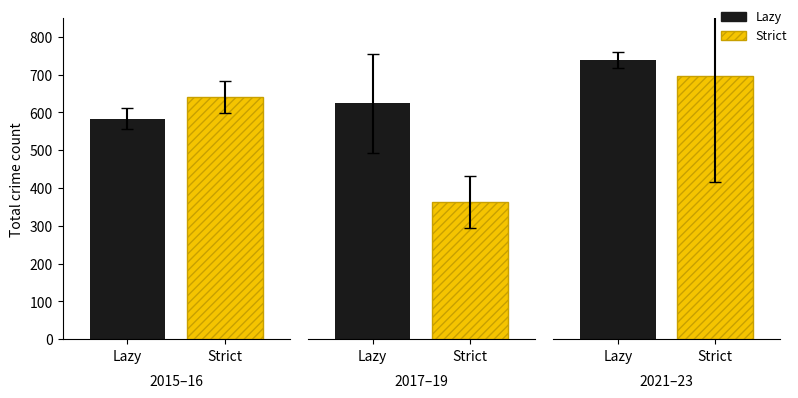

What is the difference between the Strict values at 2017 and 2019?

277